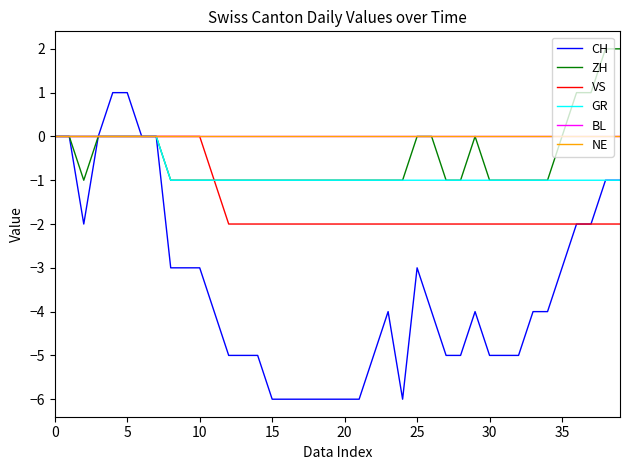

True or false: ZH and GR cross at least once.

False